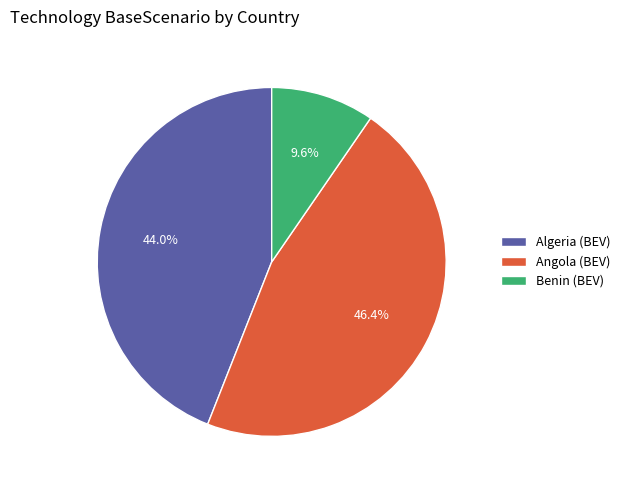

Is there any slice that represents more than half of the pie?

No